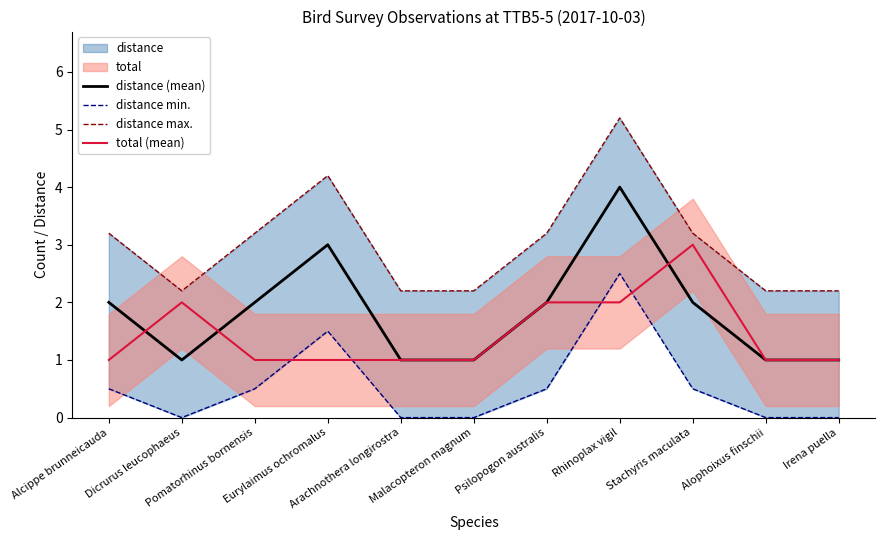

The value of total (mean) at Malacopteron magnum is 0.3. True or false?

False